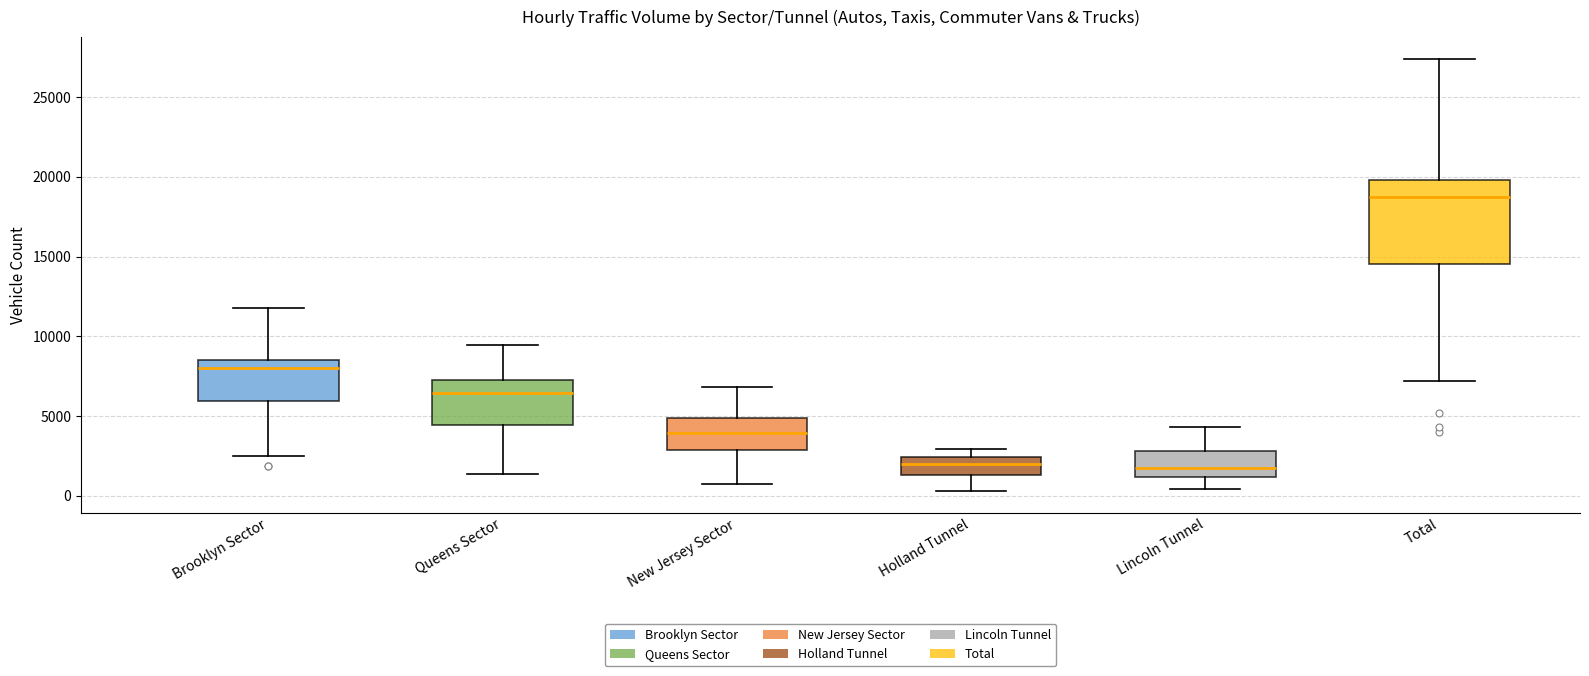

Which box's median line is the highest?

Total